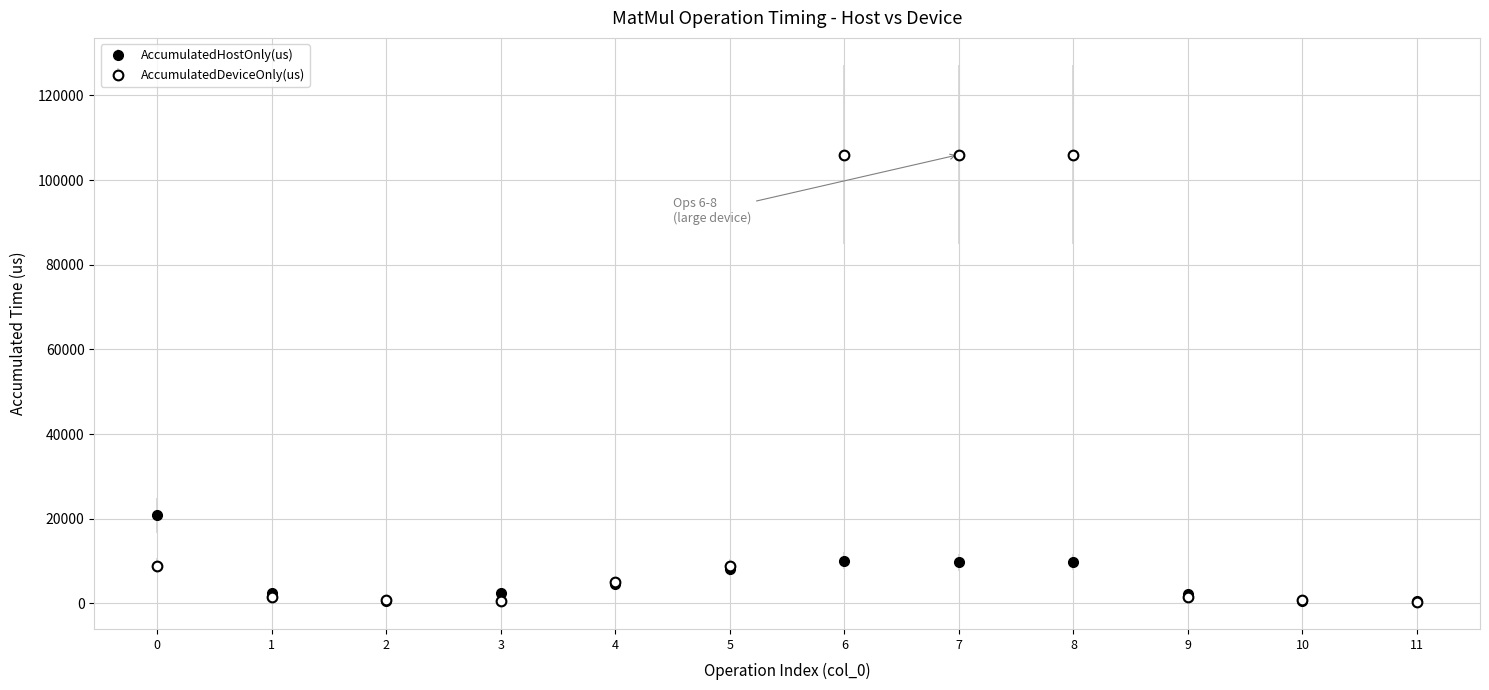

Is this an area chart (filled region under the line)?

No